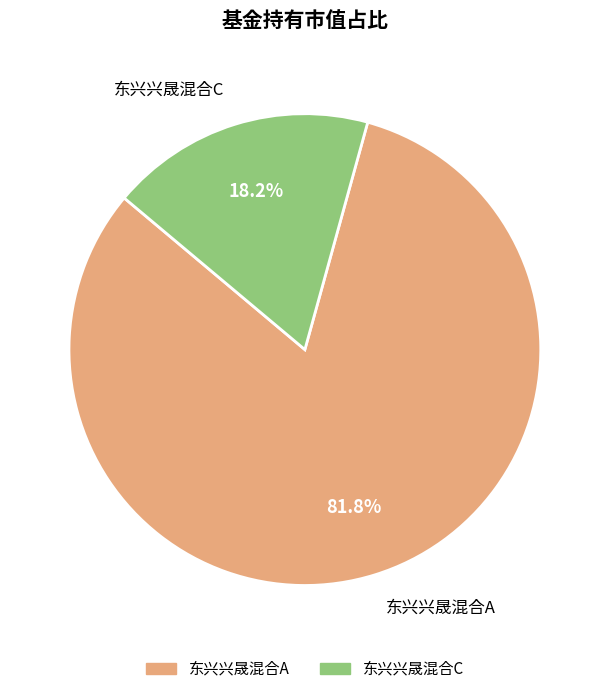

Rank the categories by value from highest to lowest.

东兴兴晟混合A, 东兴兴晟混合C